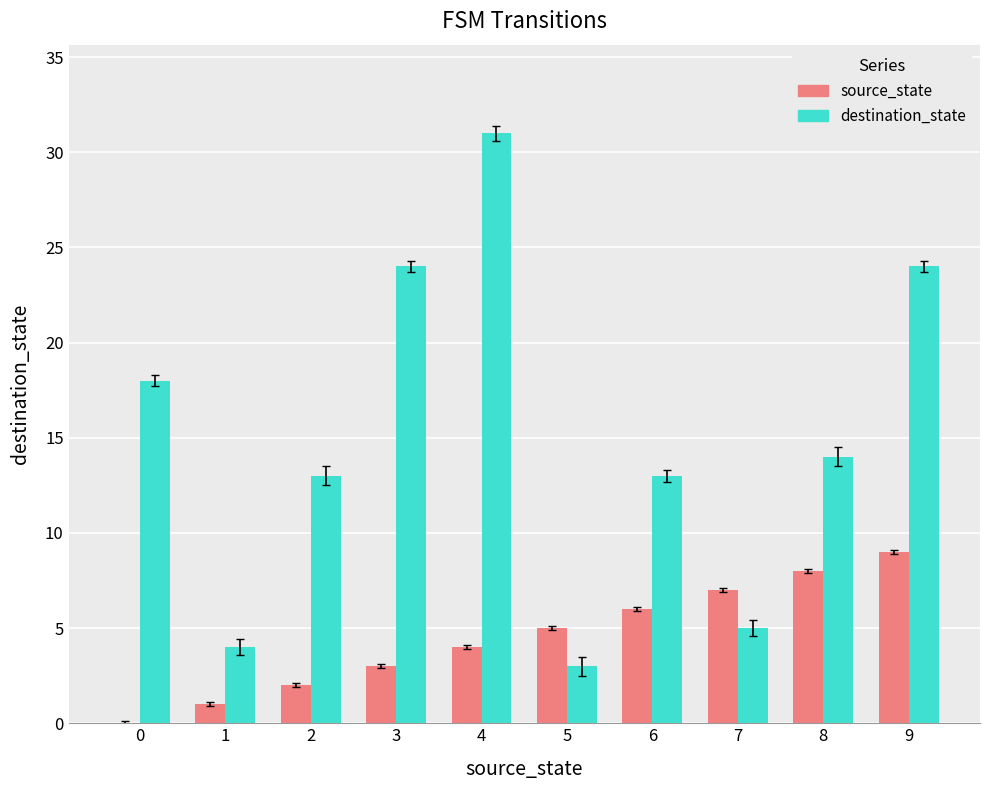

Between 2 and 4, which series saw the biggest shift?

destination_state